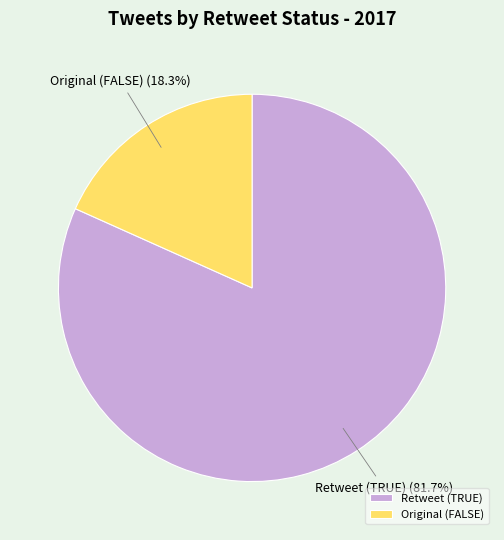

Do Retweet (TRUE) and Original (FALSE) together represent more than half of the pie?

Yes